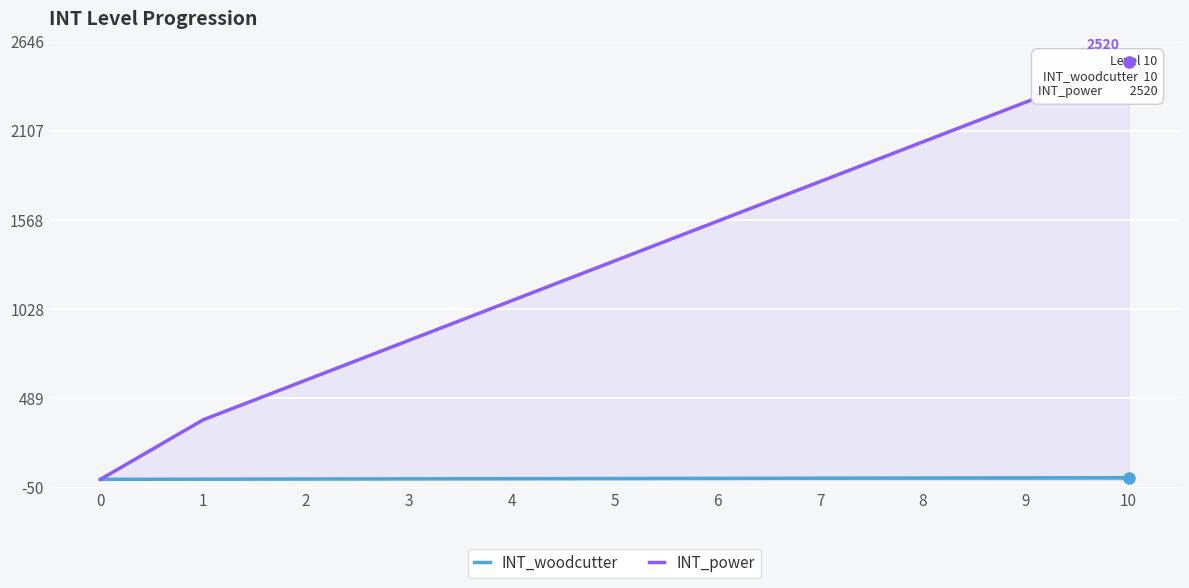

True or false: INT_power and INT_woodcutter cross at least once.

False